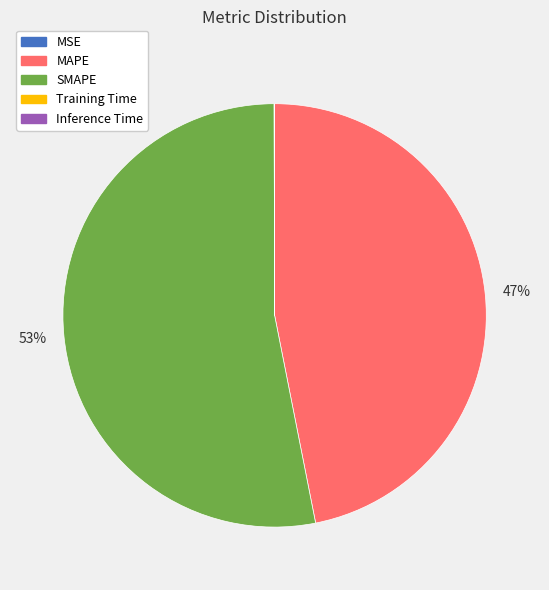

Which category has the biggest portion of the pie?

SMAPE